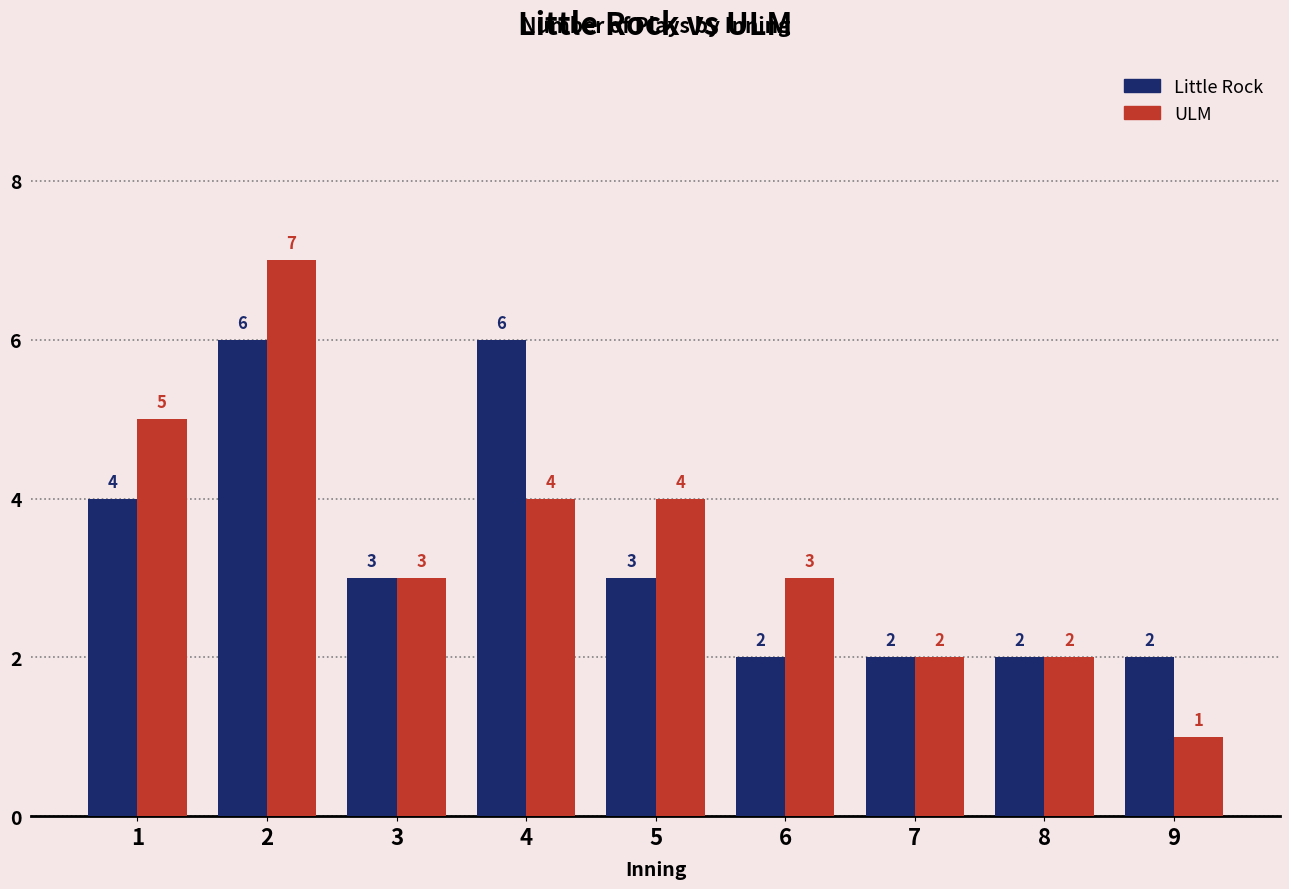

Rank the series by their maximum value, from highest to lowest.

ULM, Little Rock